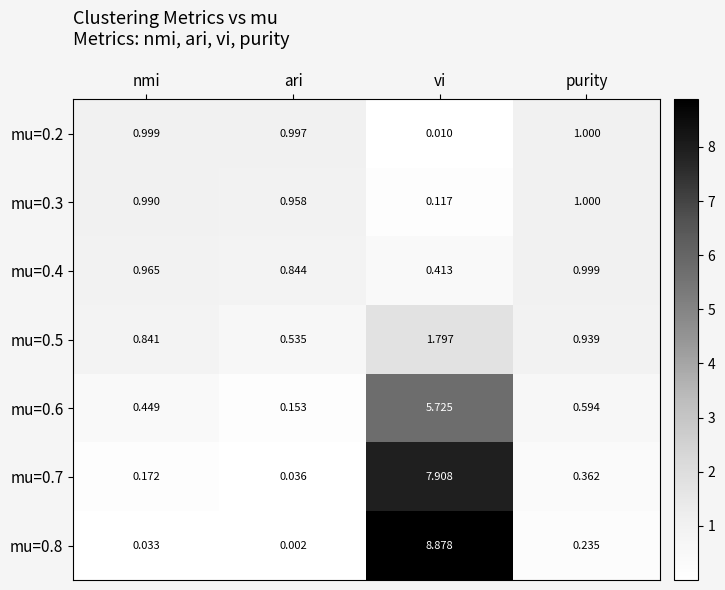

Rank the categories by mu=0.3 value from highest to lowest.

purity, nmi, ari, vi